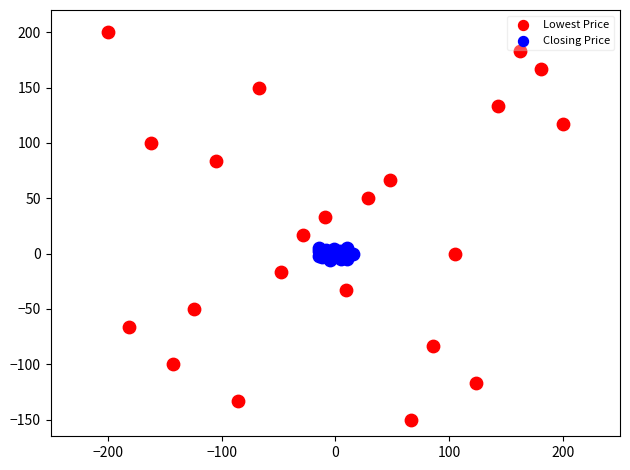

Which series reaches the minimum Y coordinate?

Lowest Price